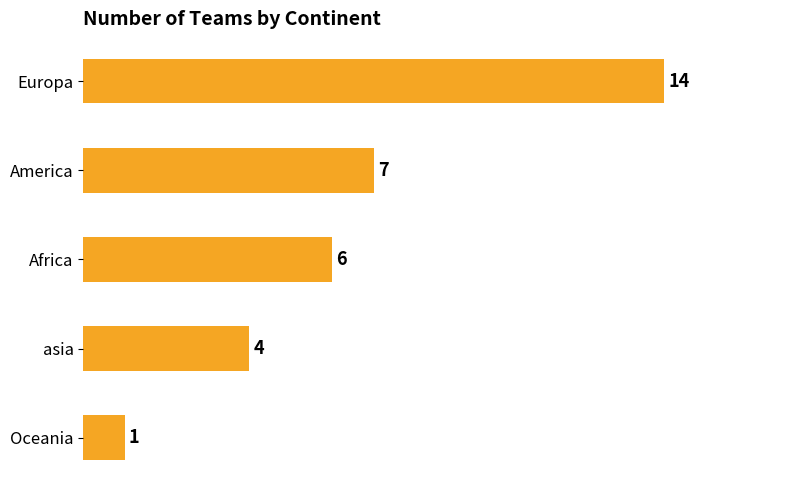

Rank the categories by value from lowest to highest.

Oceania, asia, Africa, America, Europa